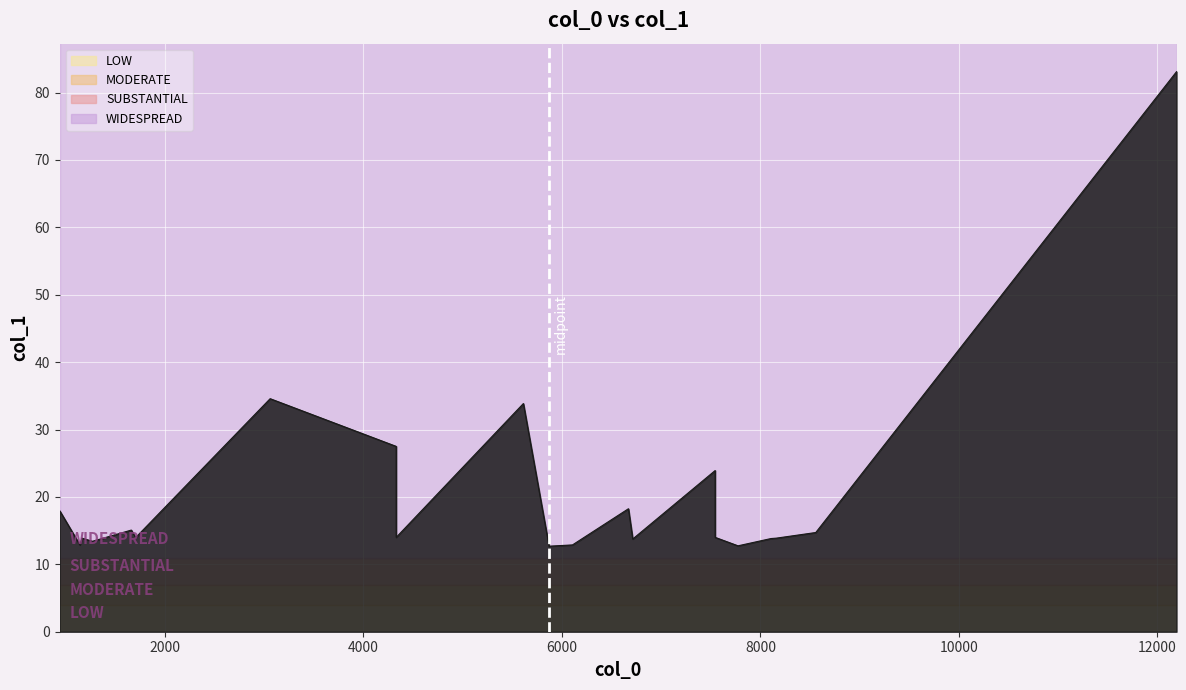

How many points are higher than both their immediate neighbors (excluding endpoints)?

6